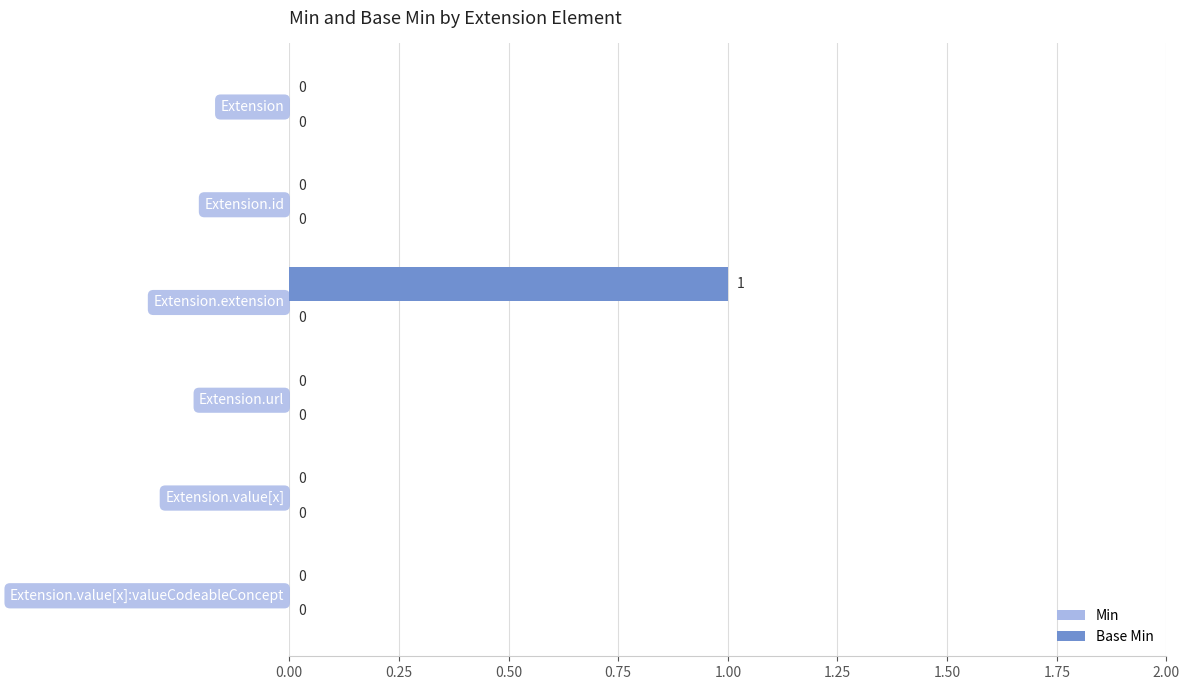

What is the change in value from Extension to Extension.extension?

+1